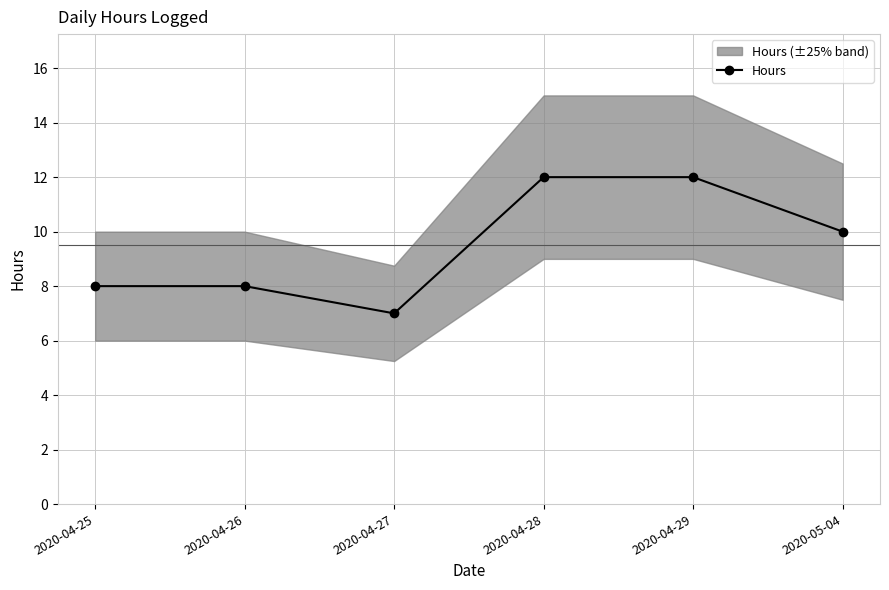

What is the minimum value shown in the chart?

7